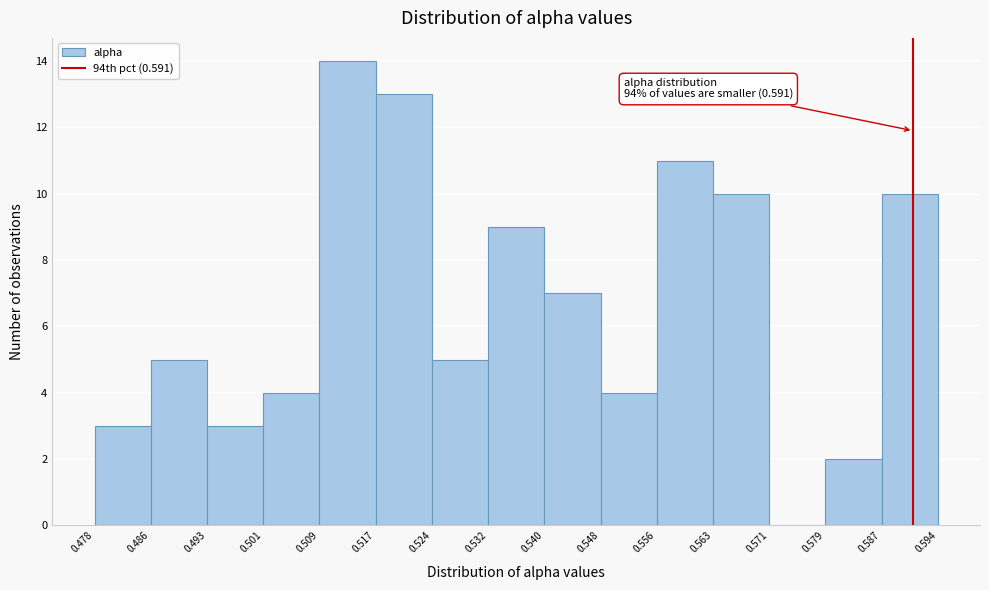

Which range on the x-axis has the tallest bar?

0.509 to 0.517